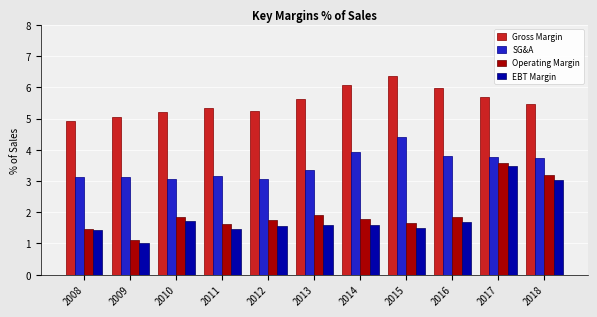

What is the lowest value of the Operating Margin series?

1.1